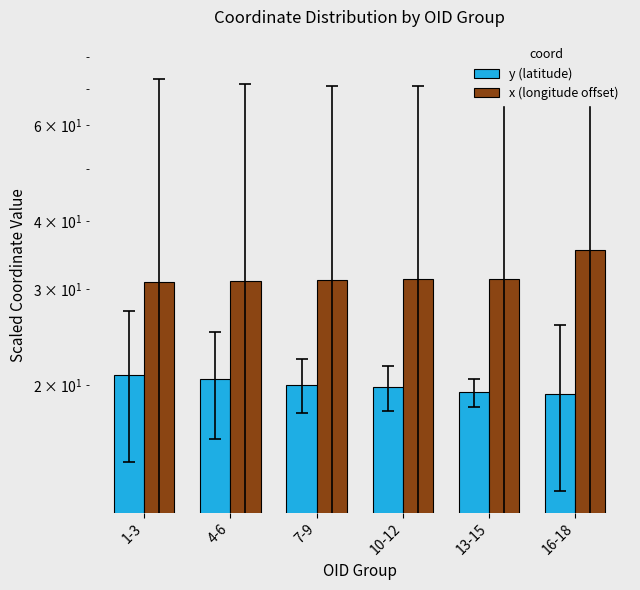

At which label does x (longitude offset) first exceed 31?

4-6